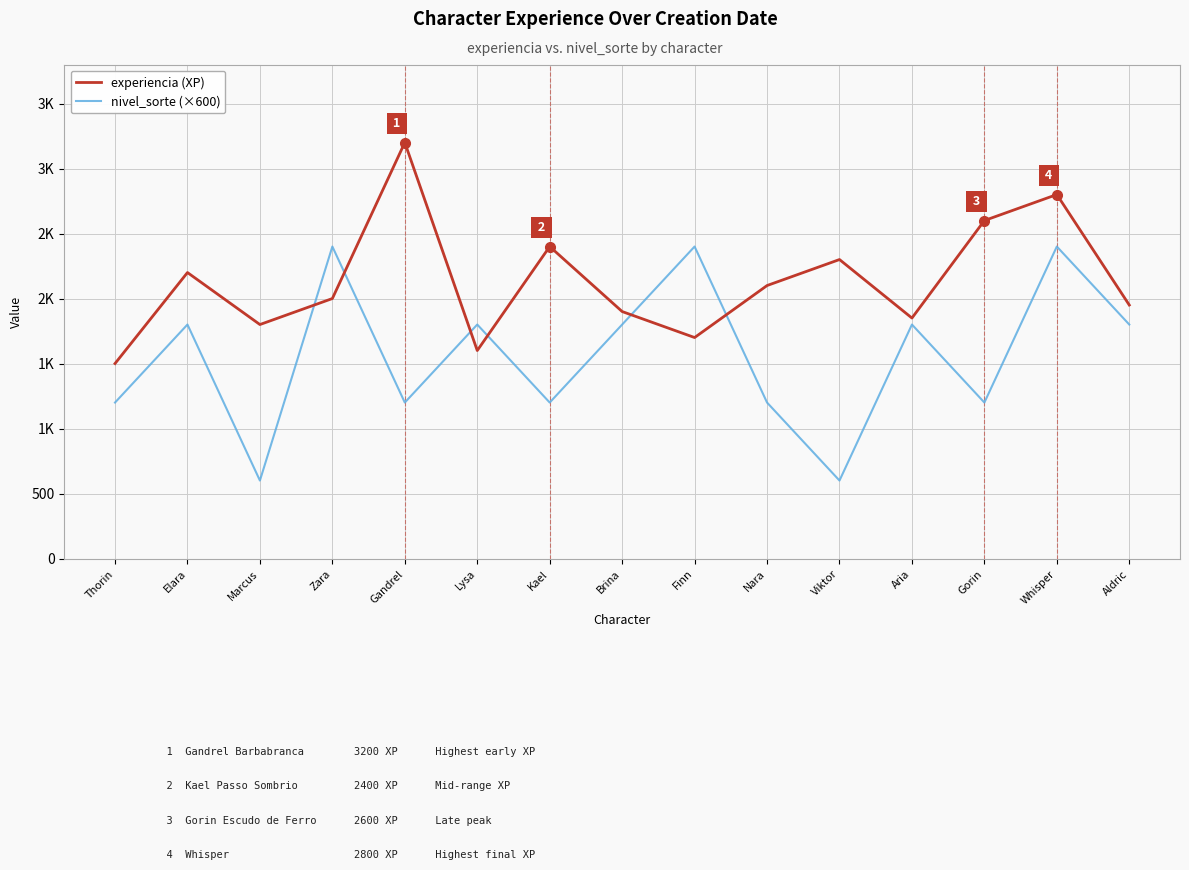

How many data points in nivel_sorte (×600) are less than 1800?

7